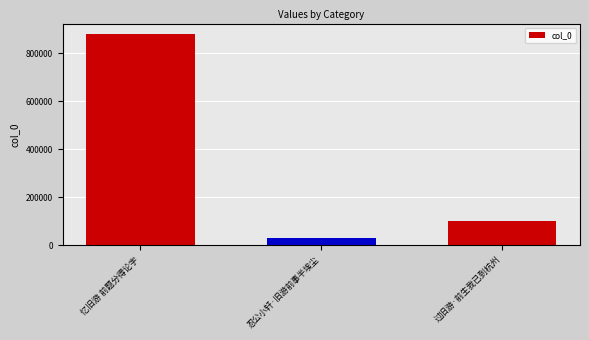

Is it true that the value at 忍公小轩·旧游前事半埃尘 is 30925?

True